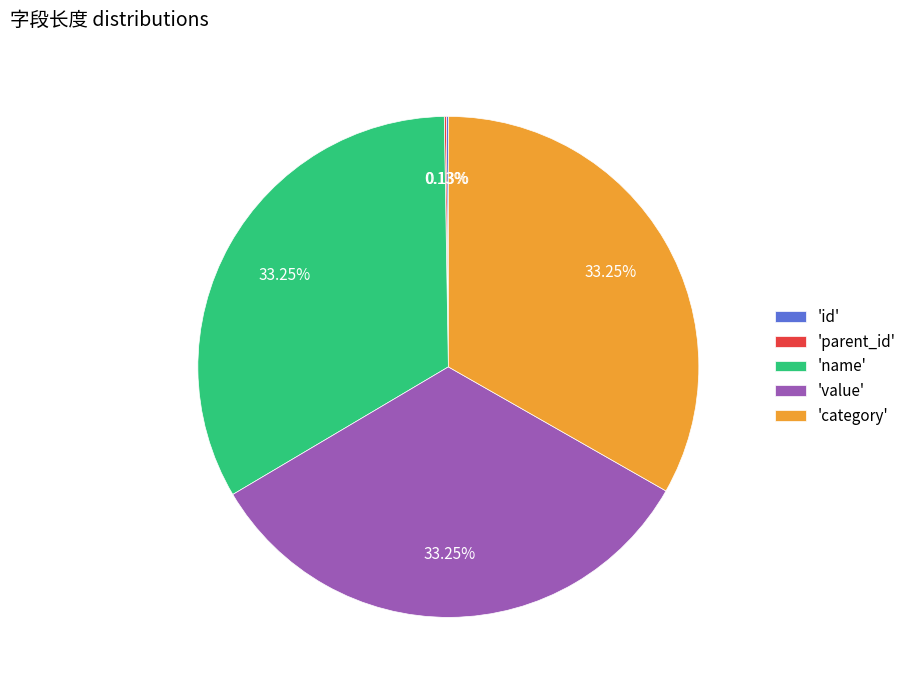

Is the sum of 'category' and 'value' greater than half?

Yes